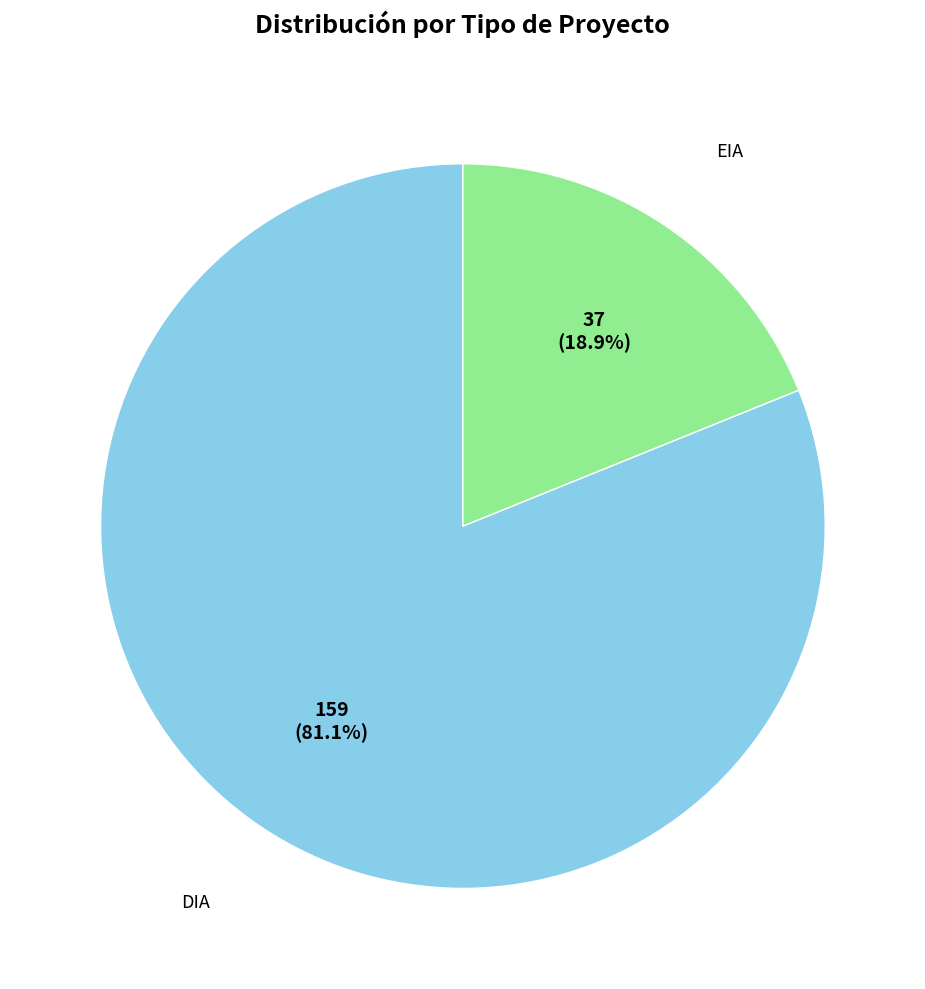

Does any single category account for the majority?

Yes